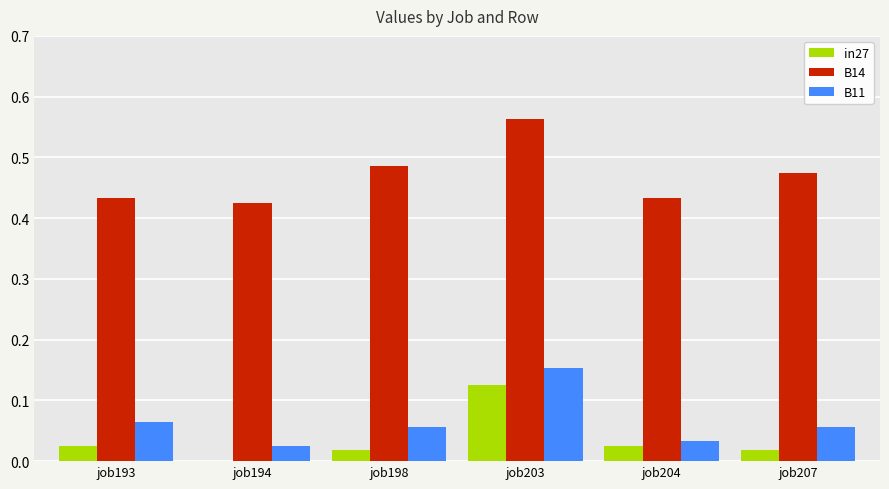

Are the bars horizontal?

No